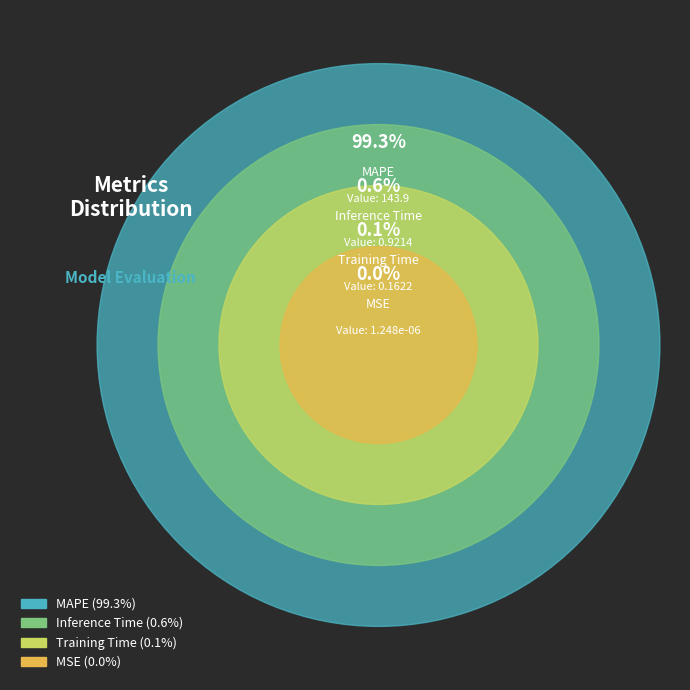

Do Inference Time and MSE together represent more than half of the pie?

No